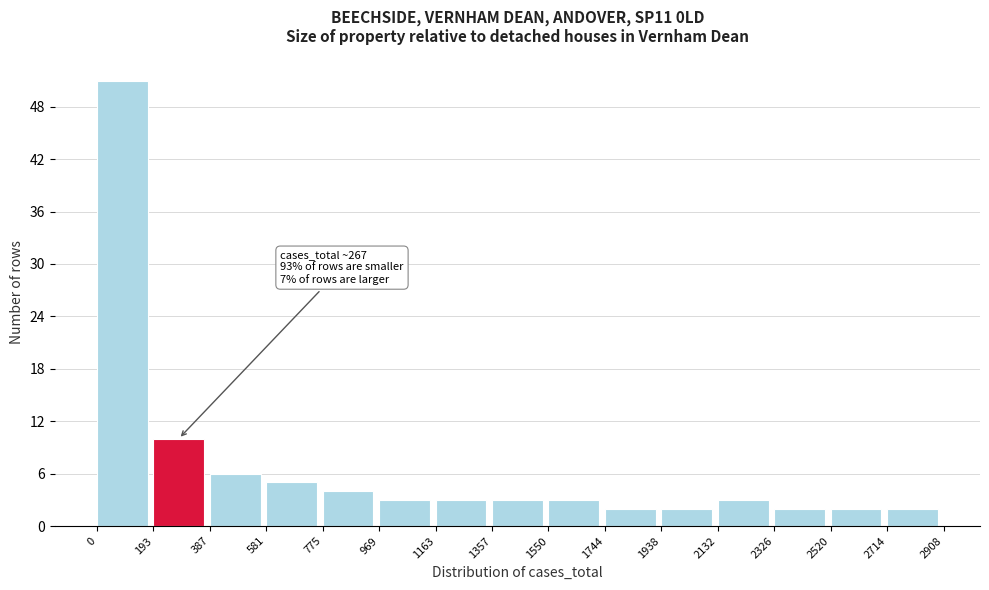

Which range on the x-axis has the tallest bar?

0 to 193